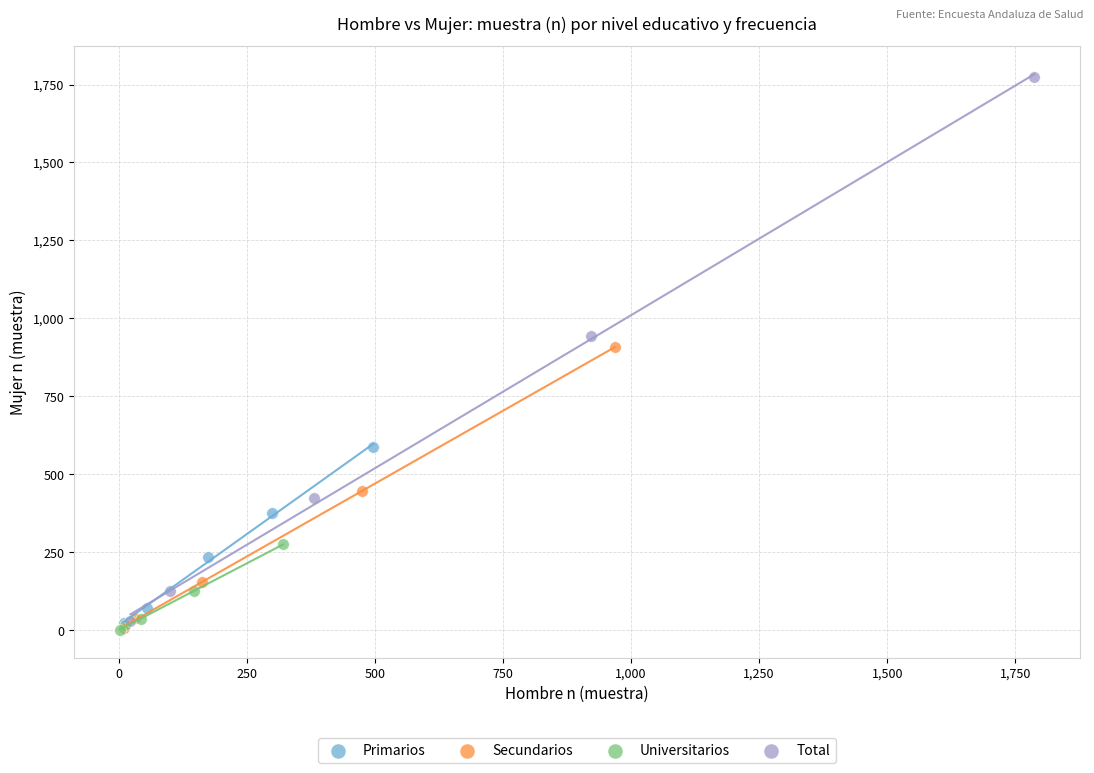

Which series reaches the maximum Y coordinate?

Total